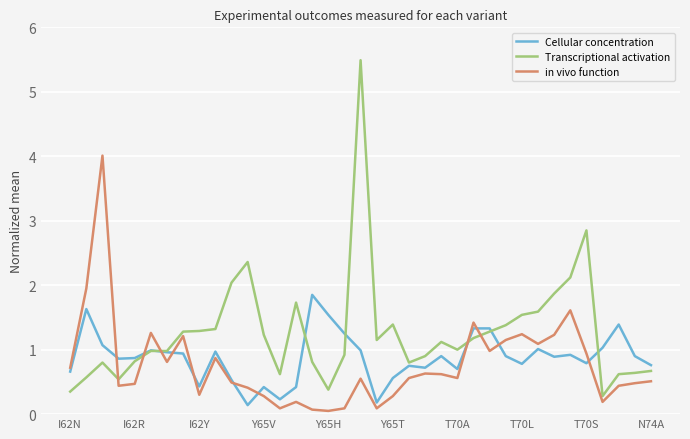

Which series has the largest range (max minus min)?

Transcriptional activation